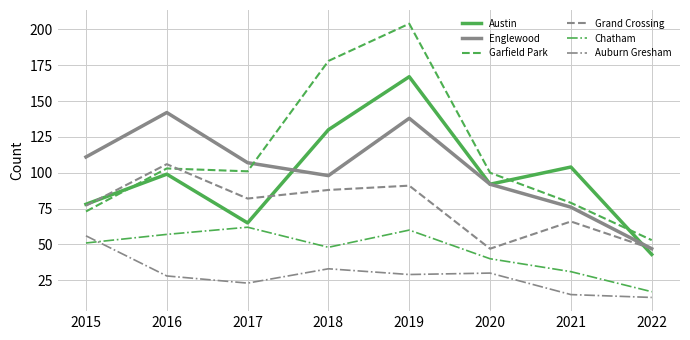

True or false: Auburn Gresham and Grand Crossing intersect in this chart.

False